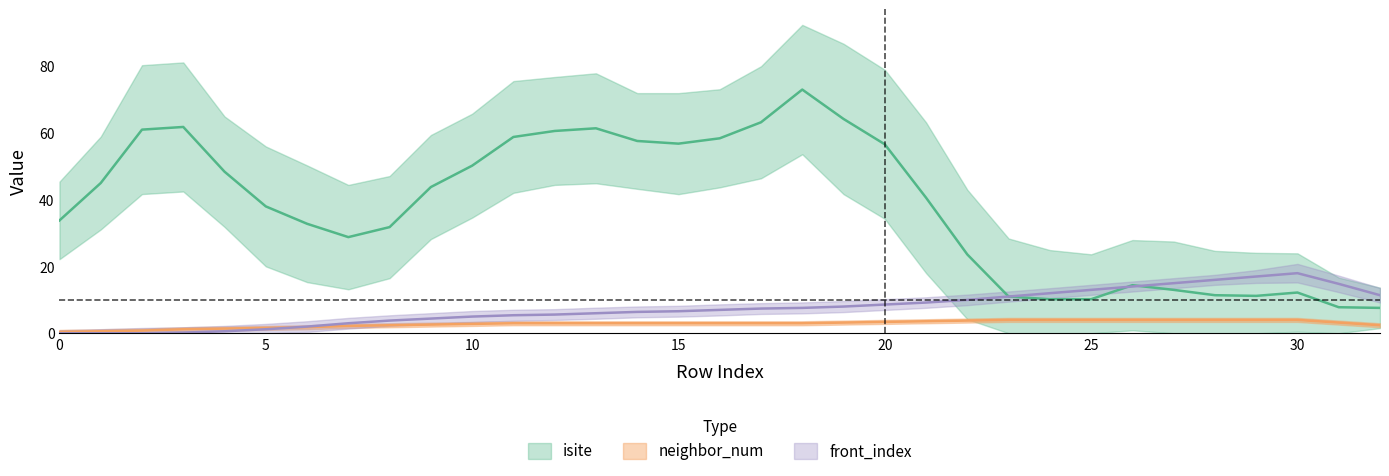

Between 4 and 21, which series saw the biggest shift?

isite